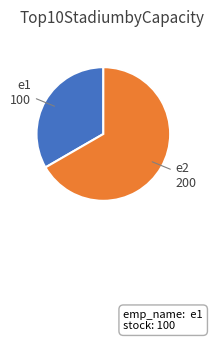

Rank the categories by value from lowest to highest.

e1, e2